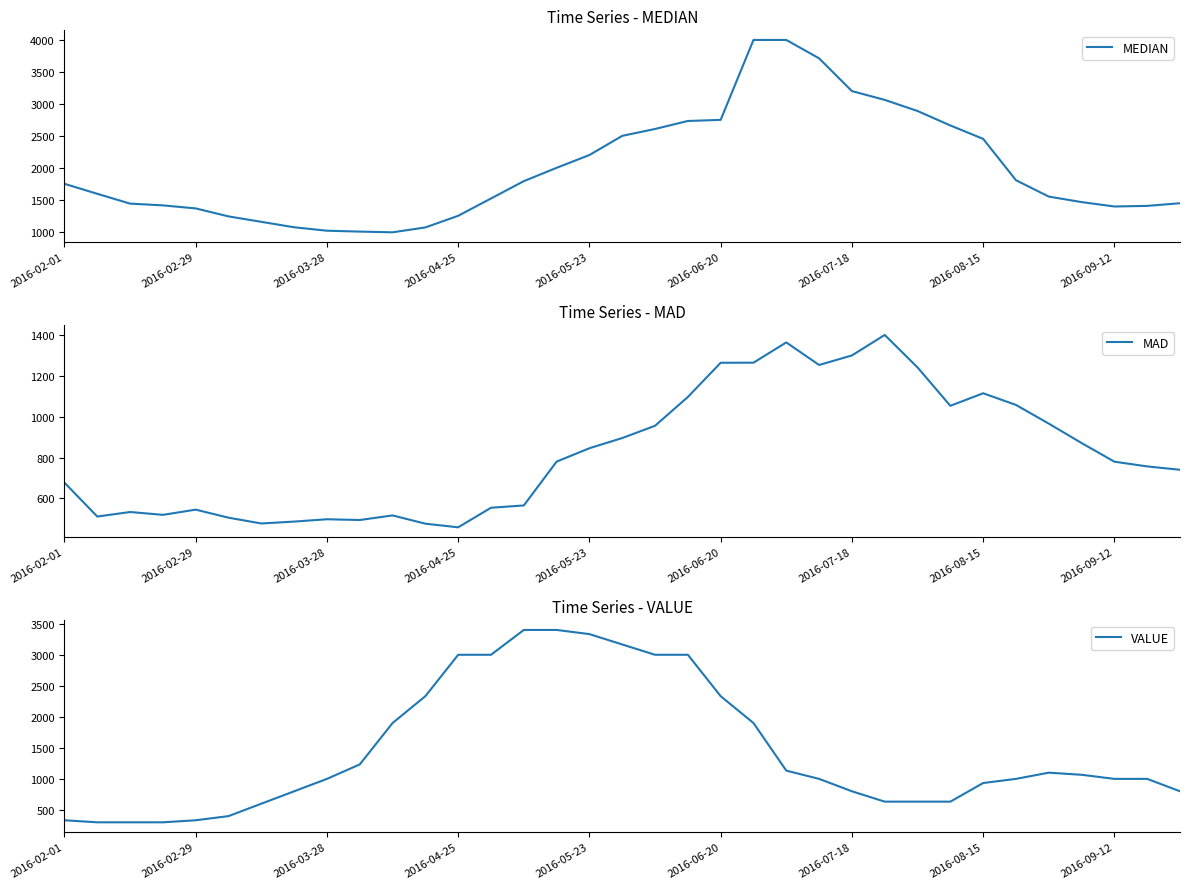

True or false: MAD has a value of 497.3 at 2016-03-28.

True